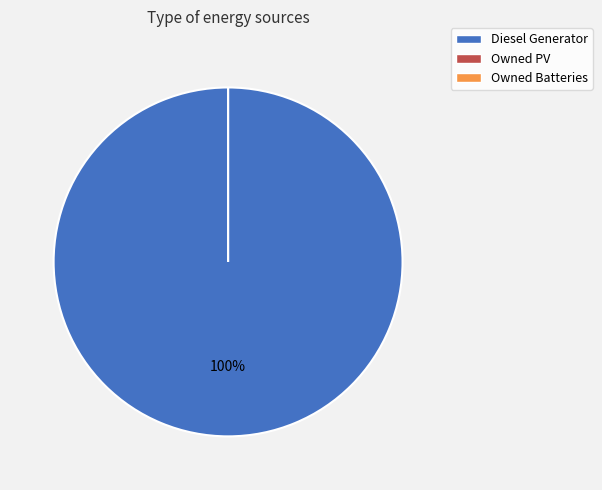

The Owned Batteries slice represents 0% of the pie. True or false?

True